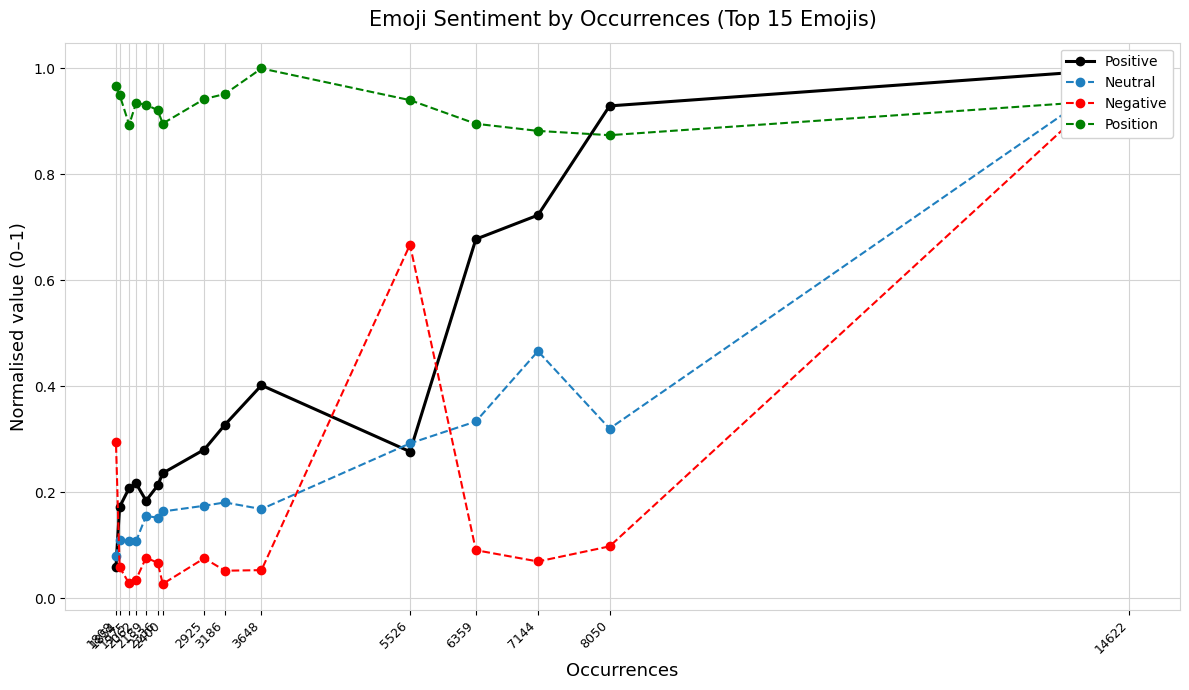

How many lines are shown in the chart?

4